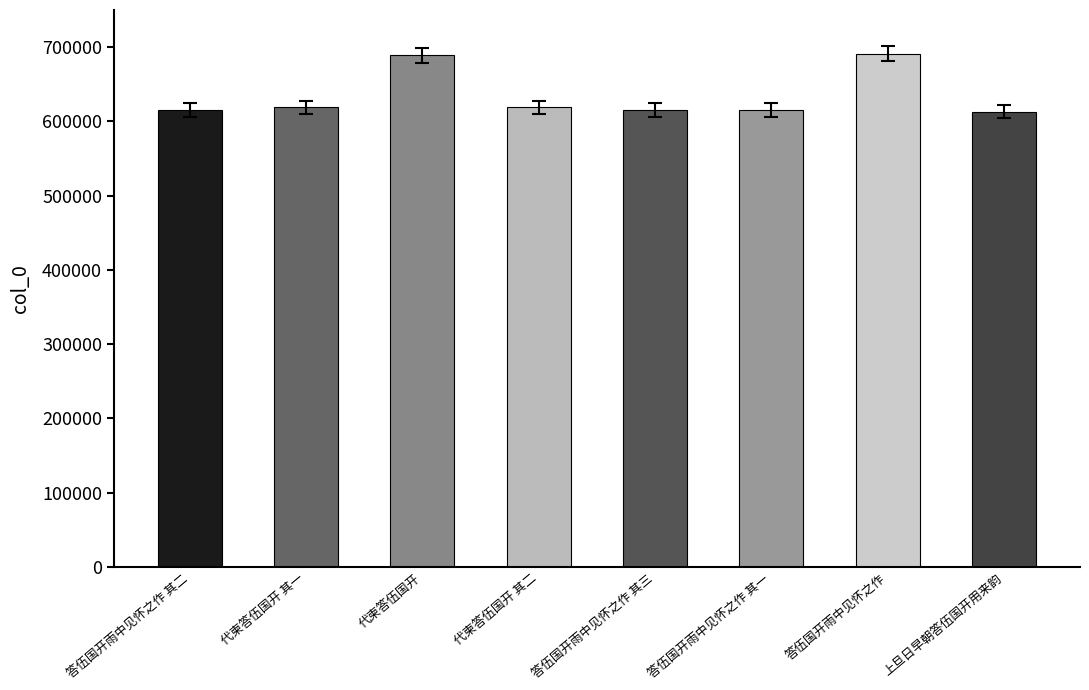

Read the value at 上旦日早朝答伍国开用来韵.

613217